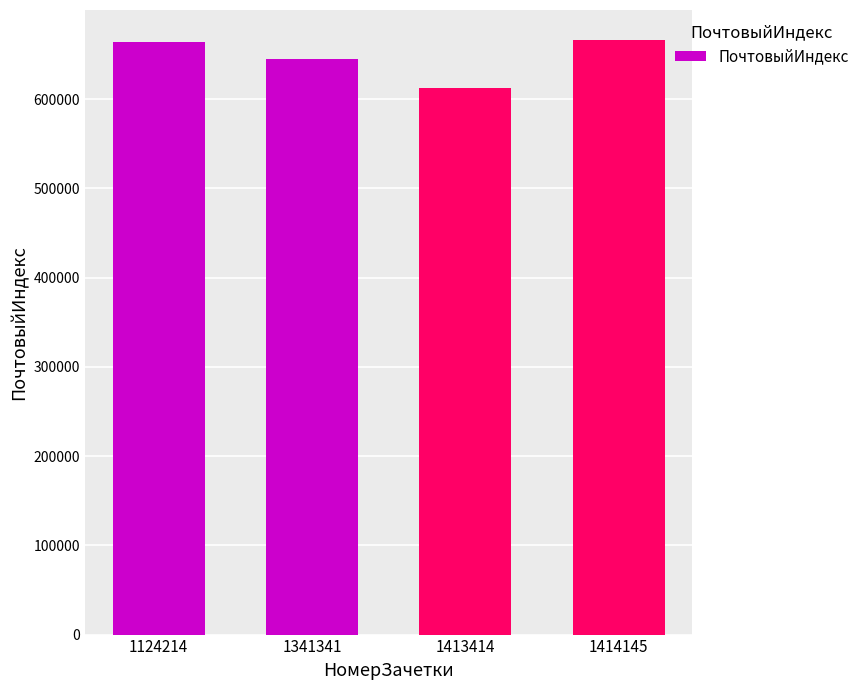

What is the ratio of the value at 1414145 to the value at 1413414?

1.1